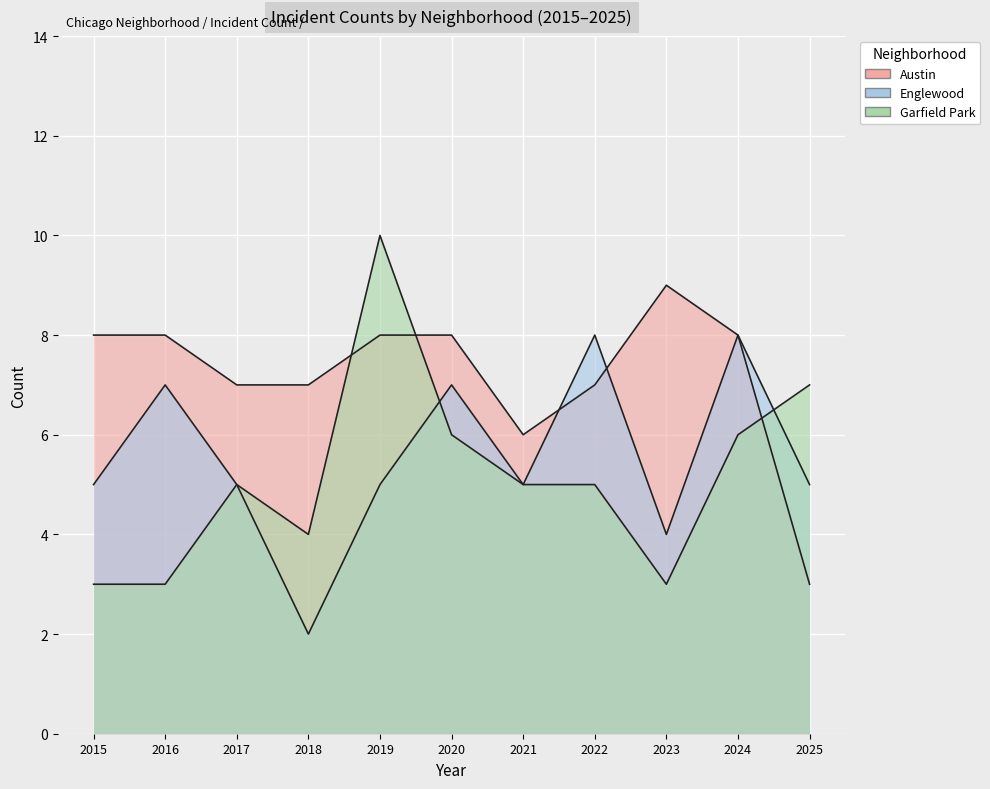

The Englewood series shows 8 at 2022. True or false?

True